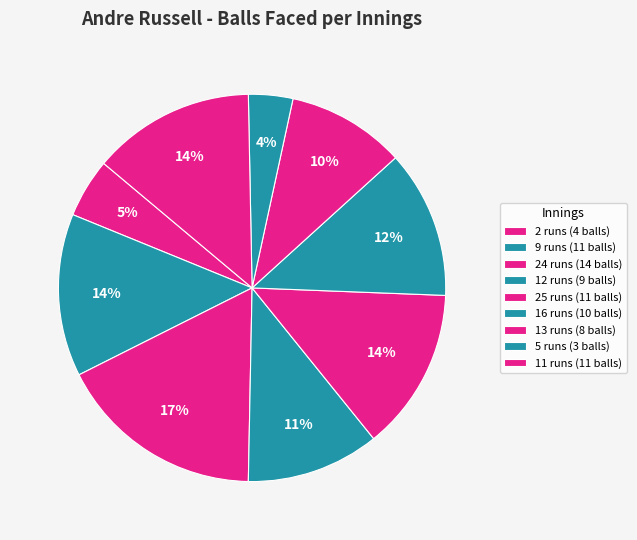

Count the number of slices in the pie.

9